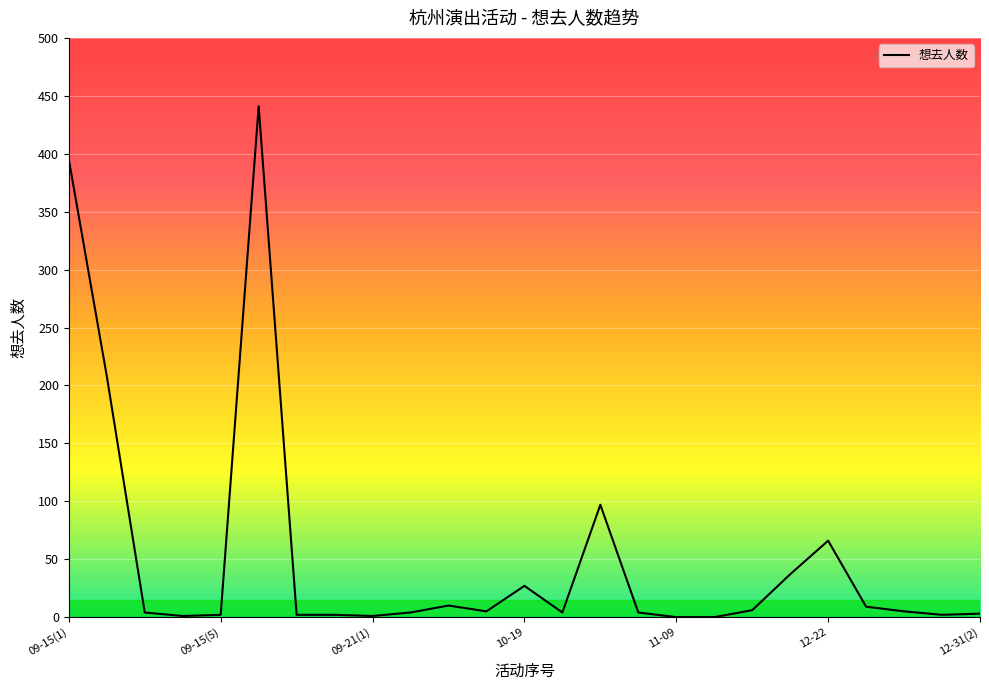

What is the maximum value shown in the chart?

441